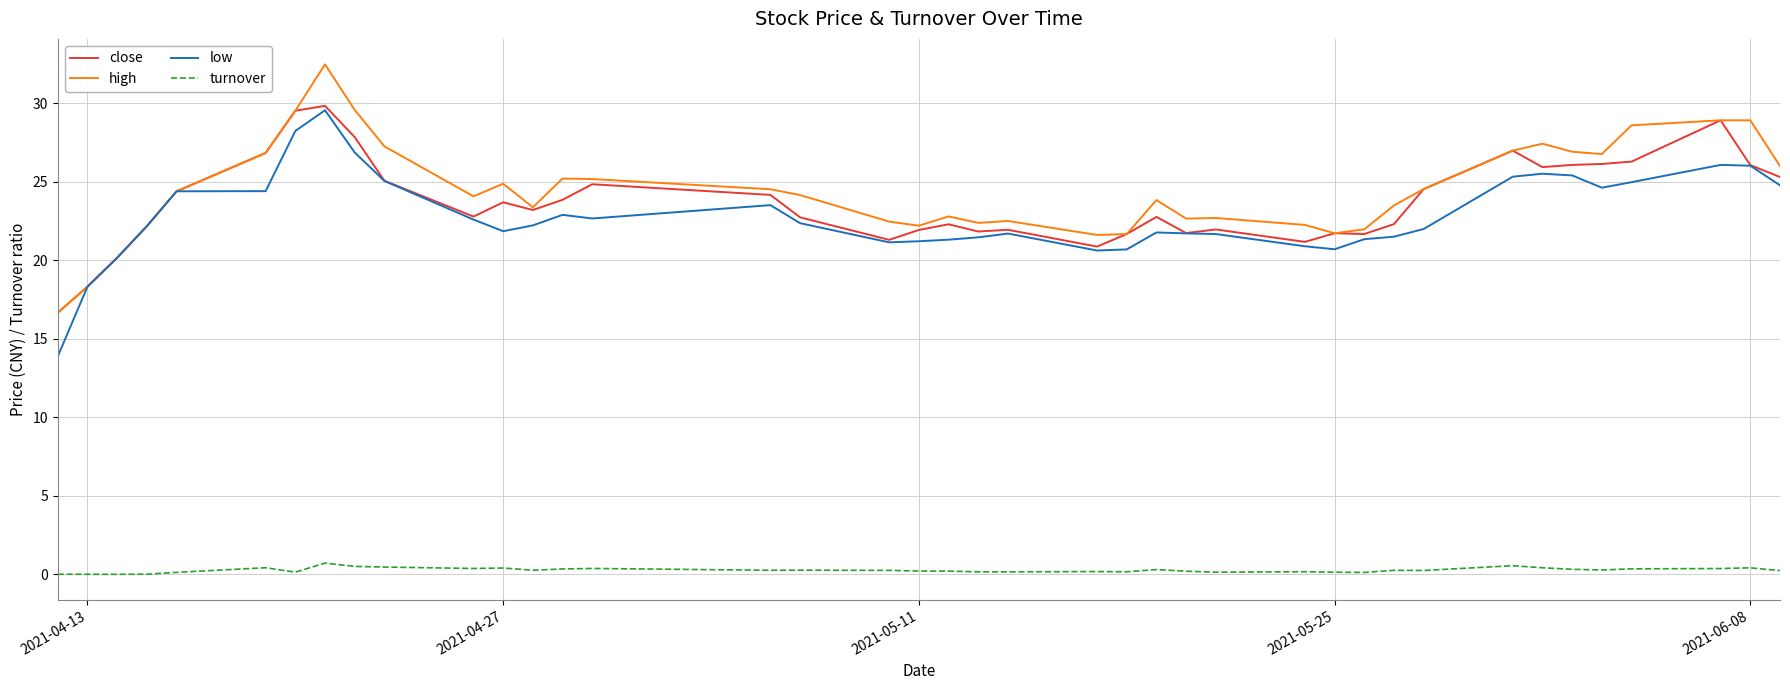

What is the difference between the maximum and minimum values in the high series?

15.8